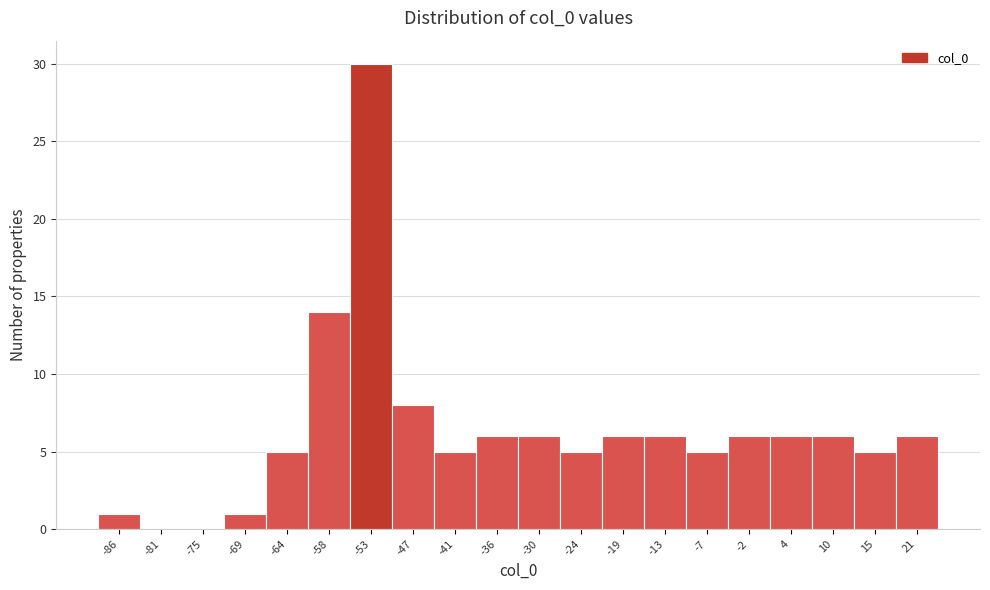

Over which range of the x-axis is the bar tallest?

-55 to -50